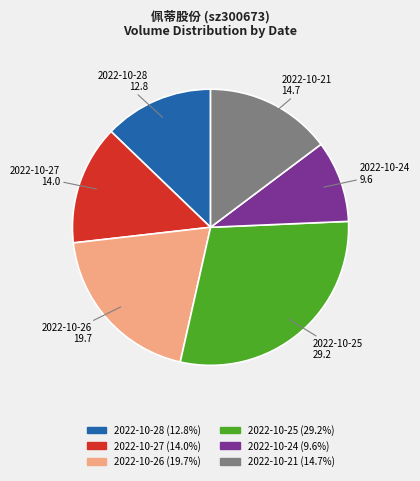

Which slice is the largest?

2022-10-25